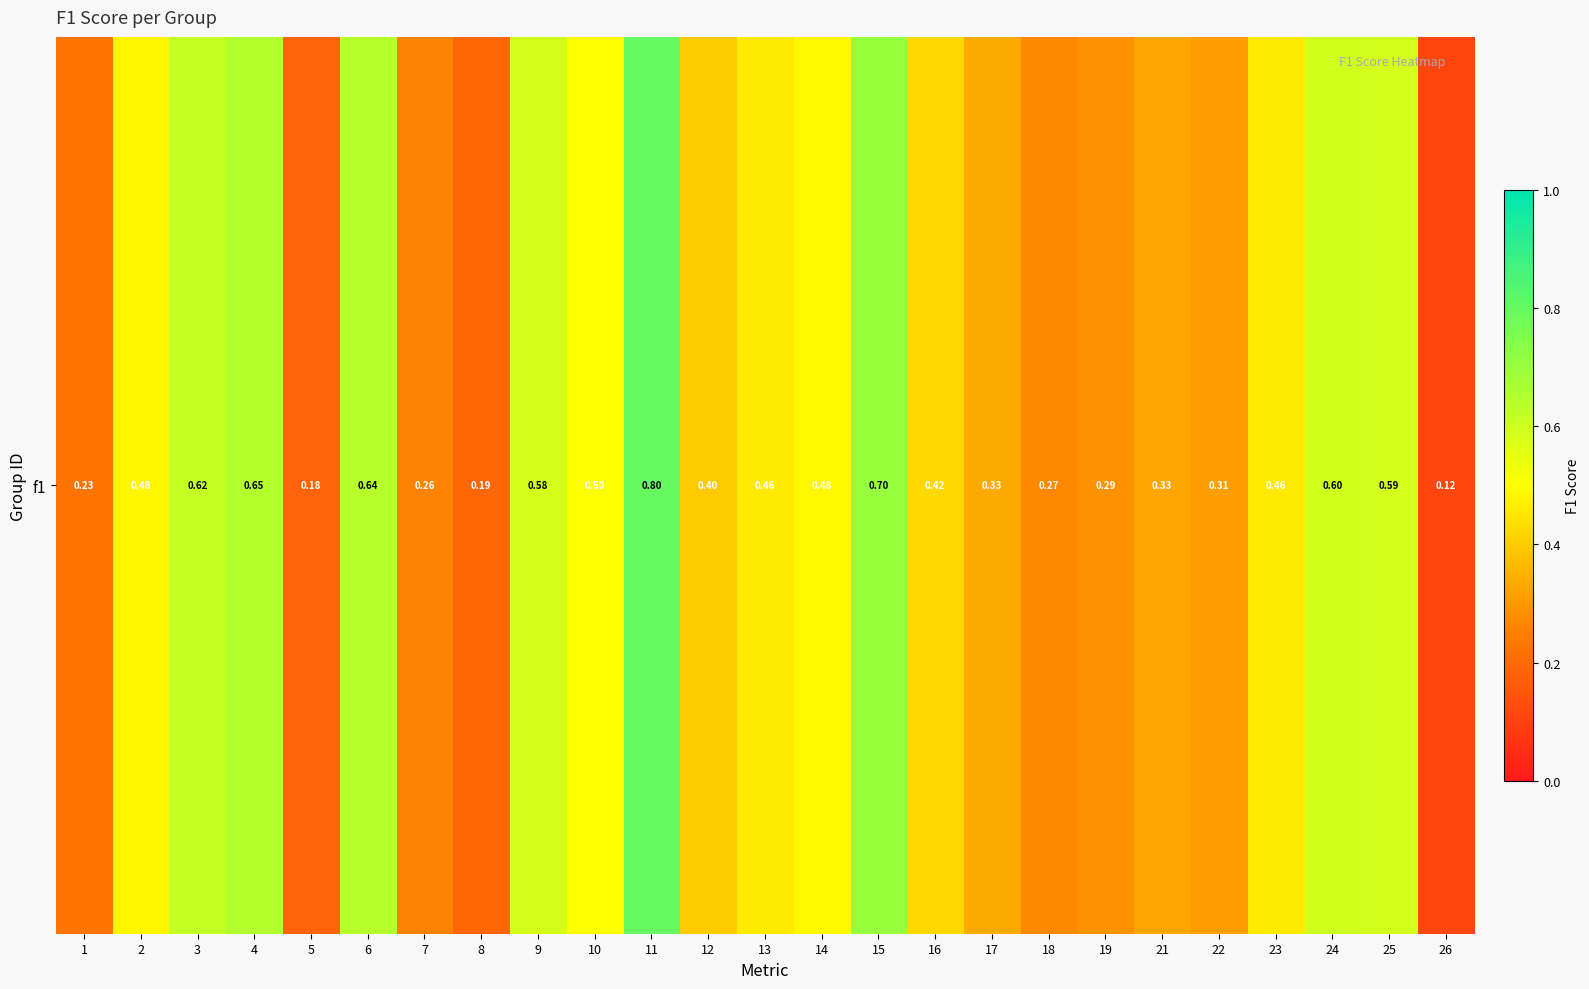

What is the difference between the maximum and minimum values?

0.7